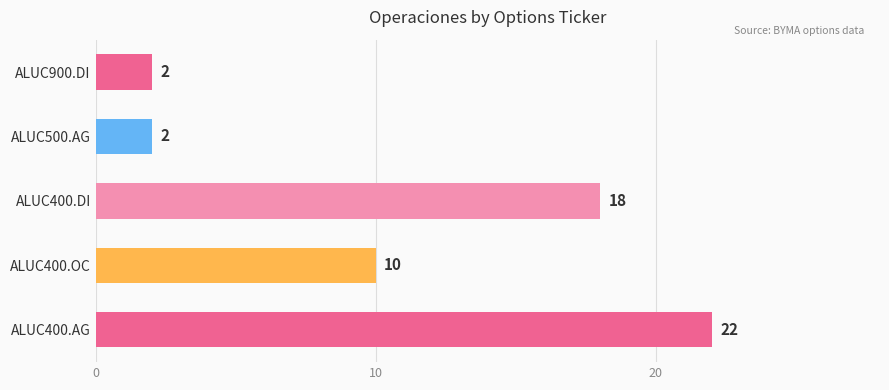

Reading top to bottom, transcribe all the data shown in this chart.

ALUC900.DI=2	ALUC500.AG=2	ALUC400.DI=18	ALUC400.OC=10	ALUC400.AG=22